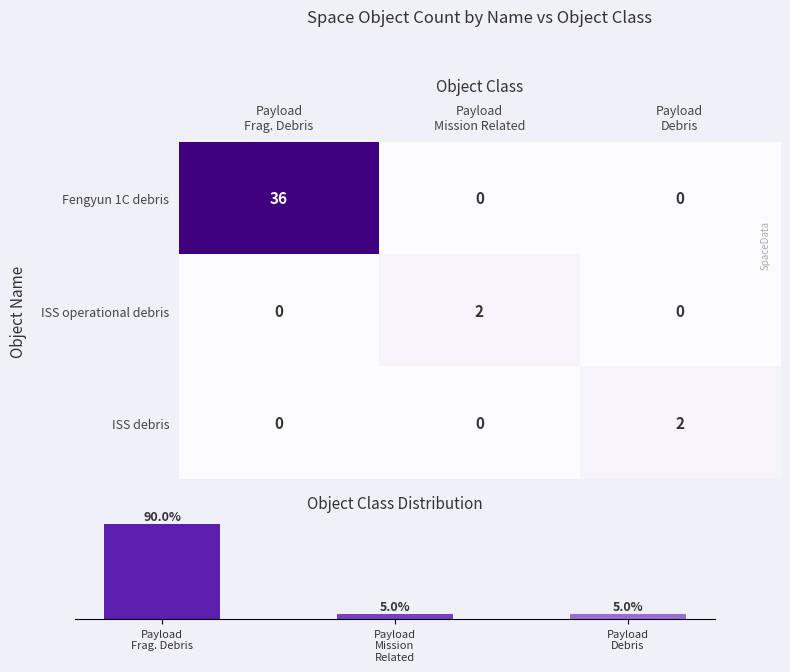

The Object Class series shows 36 at Payload
Frag. Debris. True or false?

True